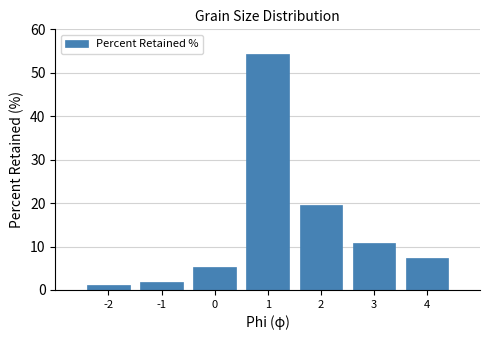

What is the difference between the values at 1 and -2?

53.0